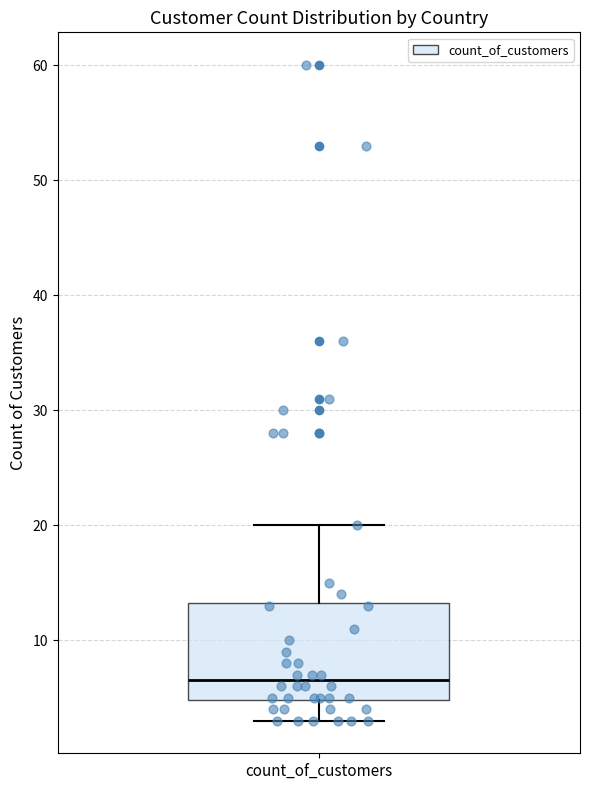

Where does the lower whisker of the box for count_of_customers end on the y-axis? The values are not printed on the chart, so give them approximately, as read against the axis.

3